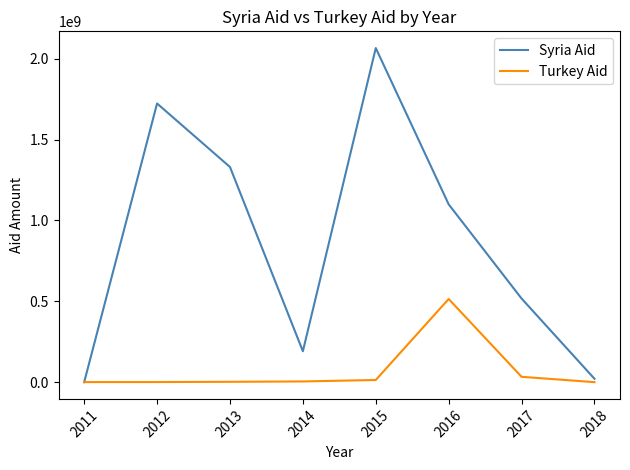

Is the value of Syria Aid at 2012 greater than the value of Turkey Aid at 2013?

Yes